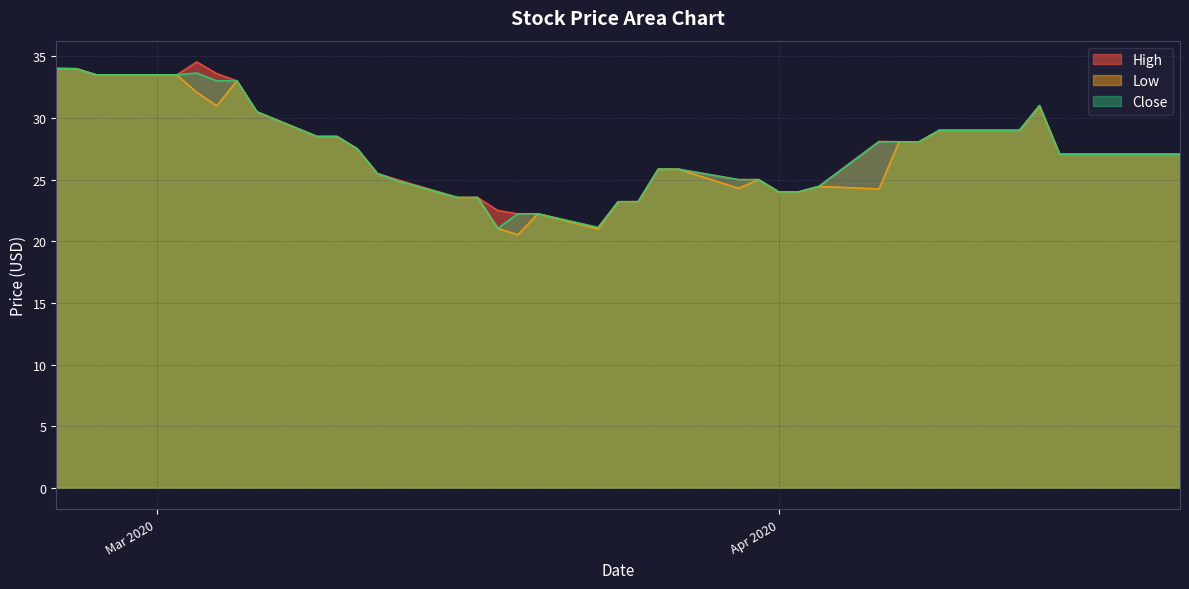

Does the chart have visible grid lines?

Yes